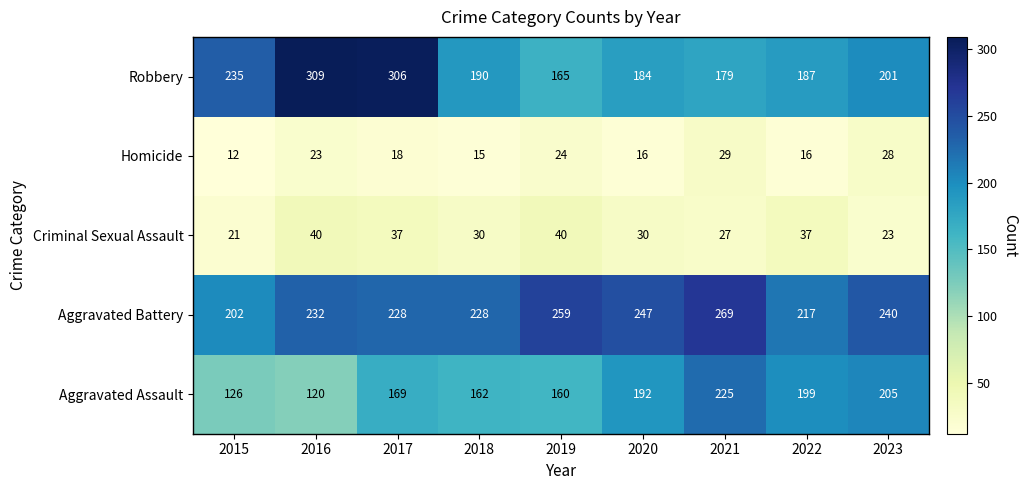

Rank the series at 2020 from highest to lowest value.

Aggravated Battery, Aggravated Assault, Robbery, Criminal Sexual Assault, Homicide